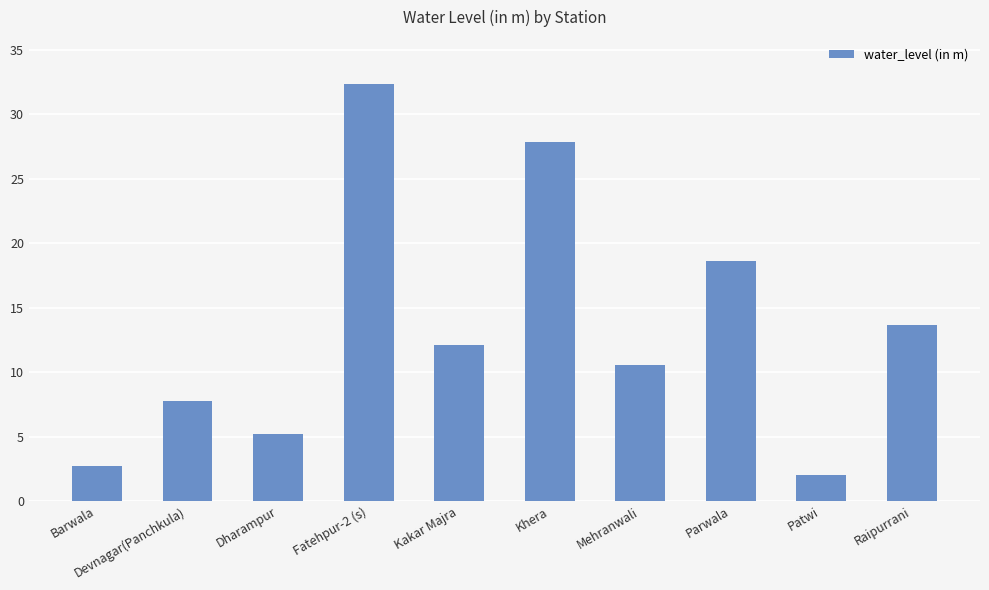

Reading left to right, extract all data points from this chart.

Barwala=2.8	Devnagar(Panchkula)=7.8	Dharampur=5.2	Fatehpur-2 (s)=32.4	Kakar Majra=12.1	Khera=27.8	Mehranwali=10.5	Parwala=18.6	Patwi=2.0	Raipurrani=13.7